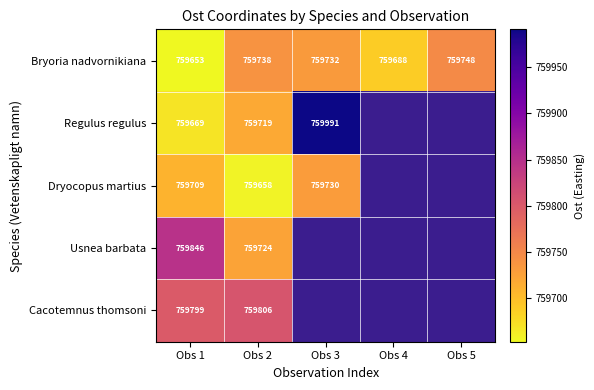

Is it true that Bryoria nadvornikiana equals 996106 at Obs 3?

False